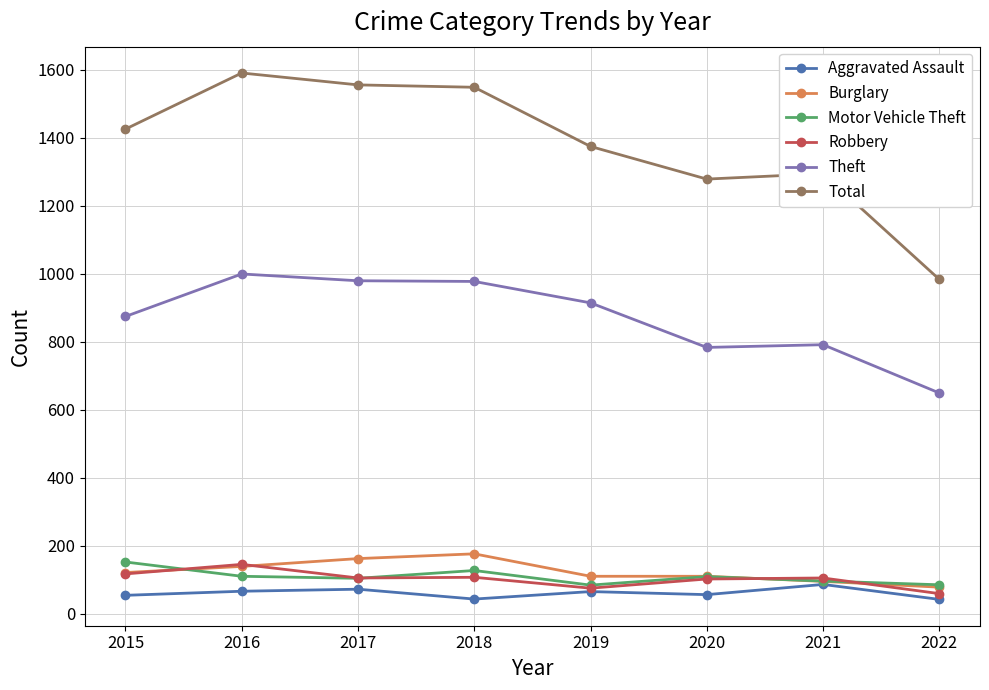

How many data points does each series have?

8